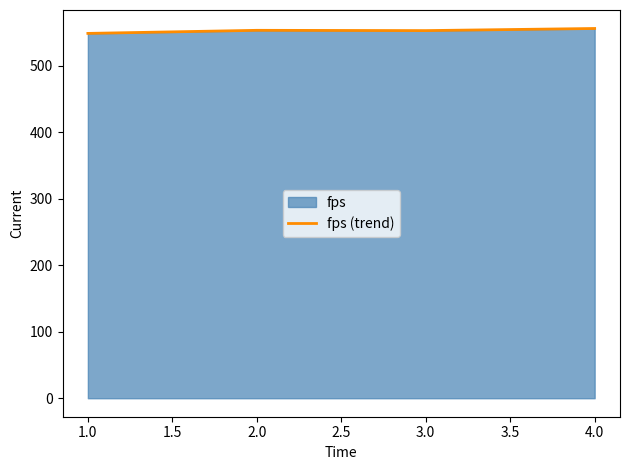

Reading left to right, what are all the values shown in this chart?

548.7	553.3	552.9	556.1